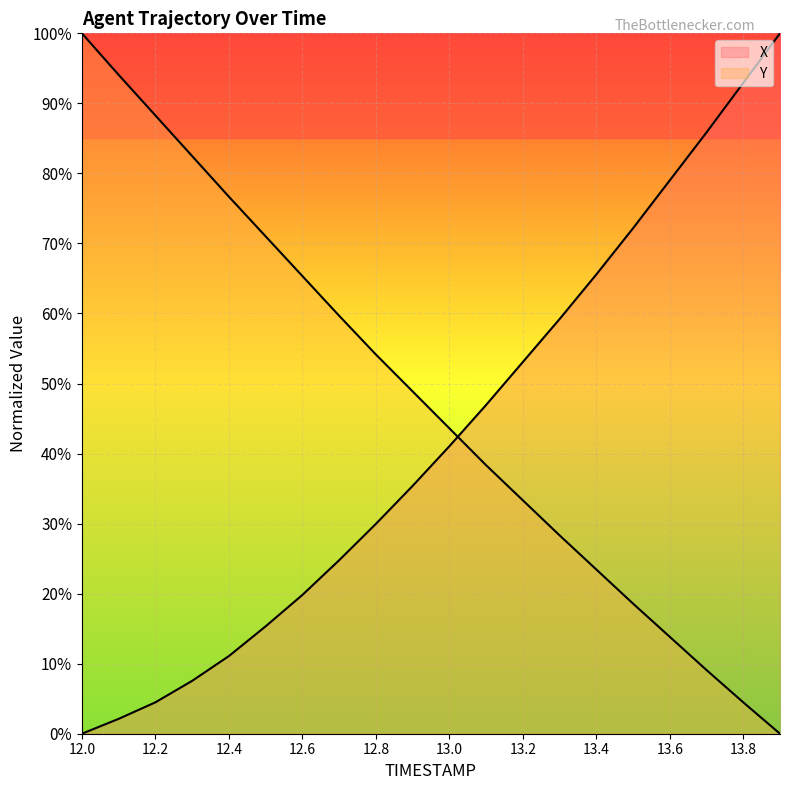

At which label is Y closest to 50?

12.9